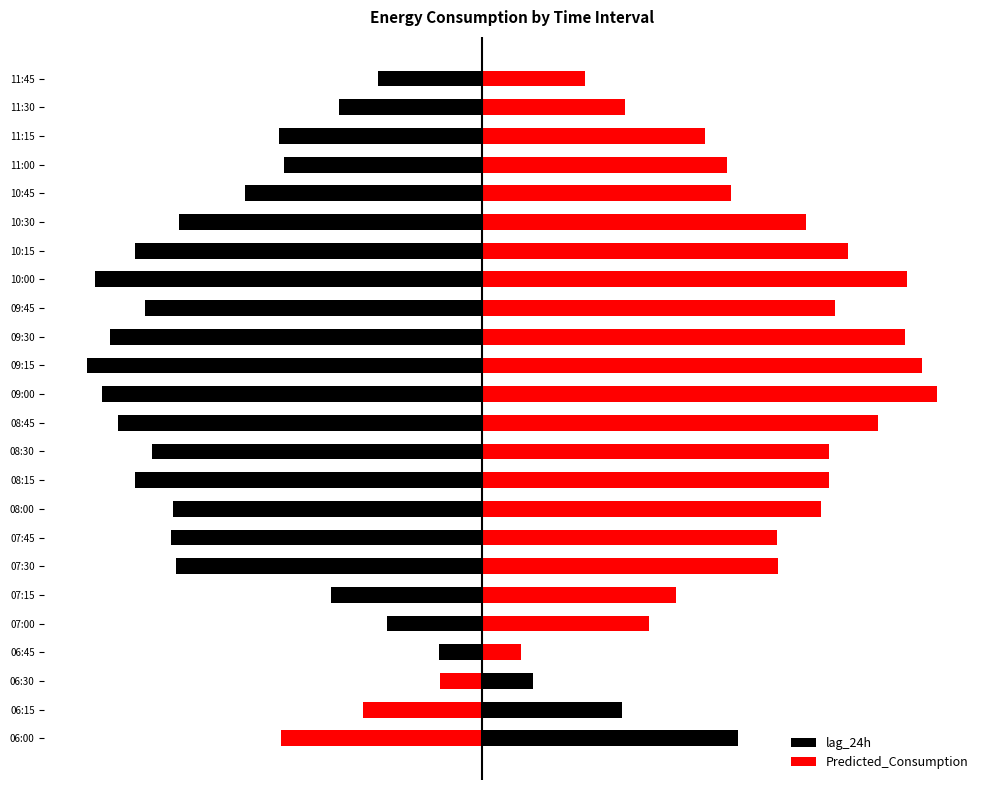

Reading right to left, list all the values displayed in this chart.

lag_24h: -147.0	-202.0	-286.0	-279.0	-334.0	-428.0	-490.0	-546.0	-476.0	-525.0	-557.0	-536.0	-514.0	-465.0	-489.0	-436.0	-438.0	-431.0	-214.0	-135.0	-61.0	71.0	197.0	360.0
Predicted_Consumption: 143.9	201.2	313.3	344.2	349.9	455.5	515.6	598.5	496.4	594.5	619.2	641.0	556.8	488.7	488.7	476.9	414.5	415.7	272.3	235.0	54.1	-59.1	-168.1	-283.9